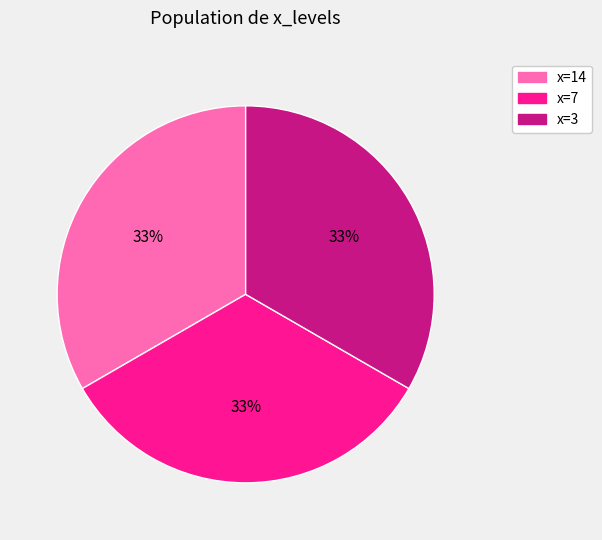

The x=7 slice represents 22% of the pie. True or false?

False